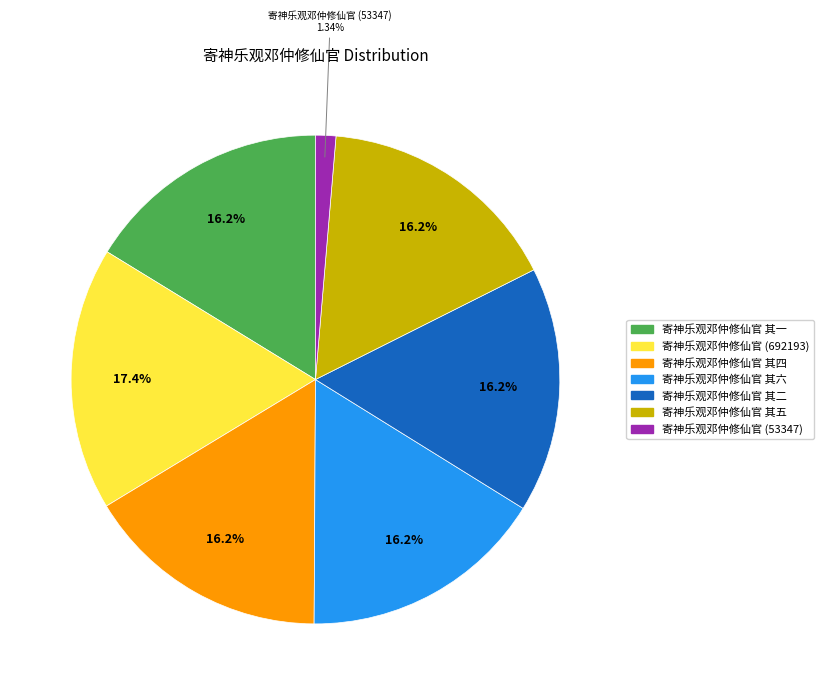

Is there any slice that represents more than half of the pie?

No